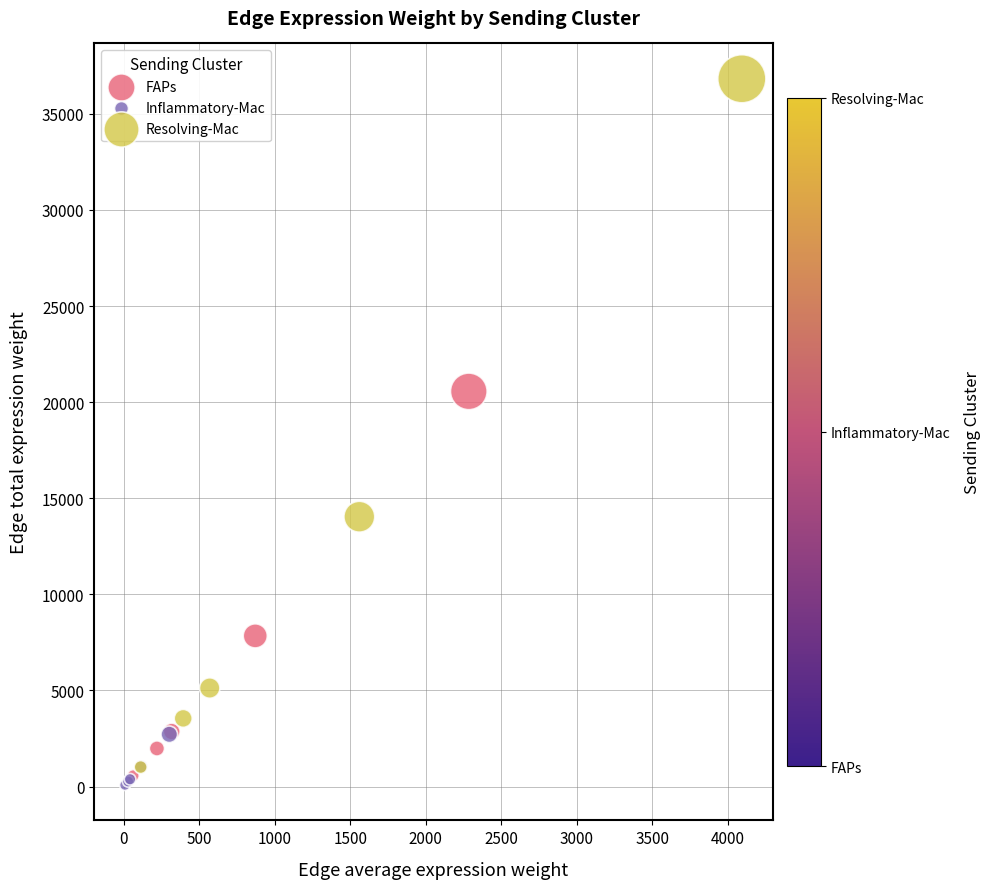

Which series reaches the maximum Y coordinate?

Resolving-Mac